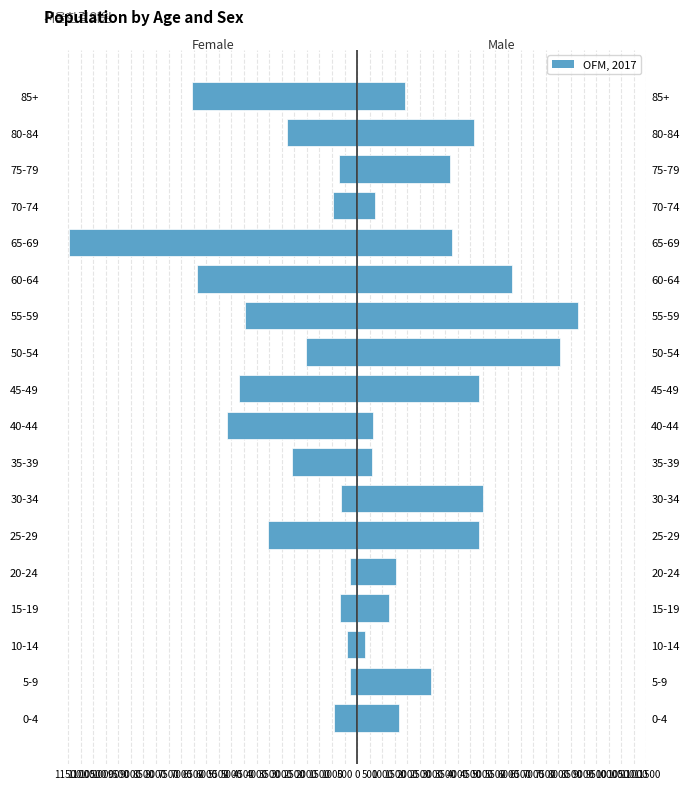

At 0-4, list the series in order from smallest to largest.

Female, Male